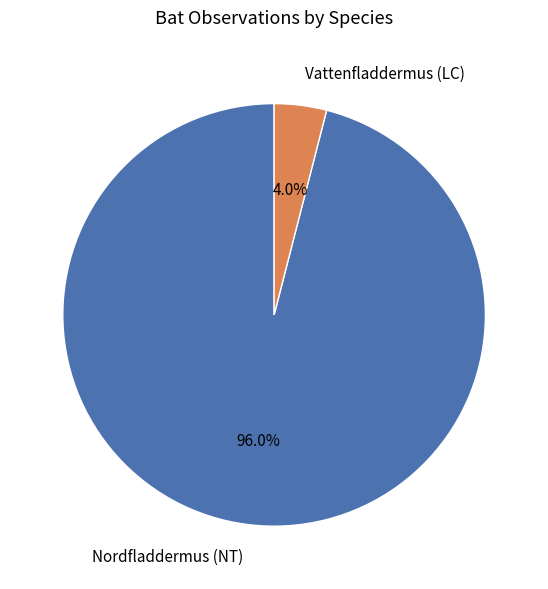

Is it true that Nordfladdermus (NT) is 96% of the pie?

True